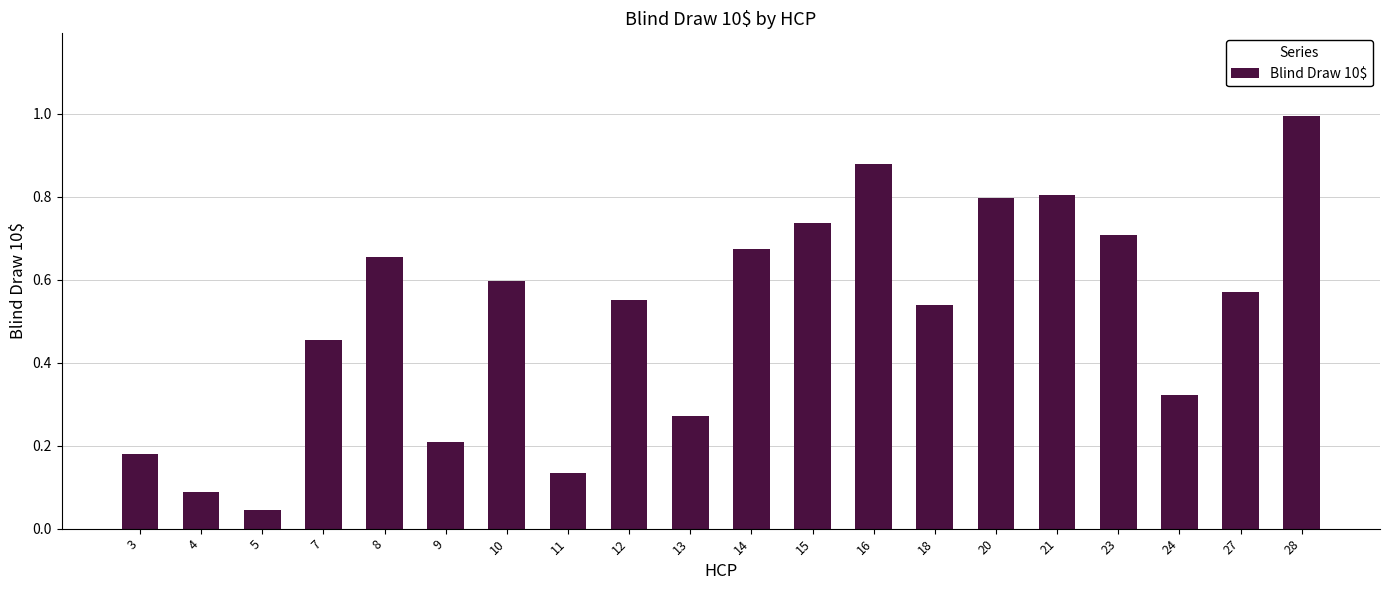

What is the greatest value displayed?

1.0